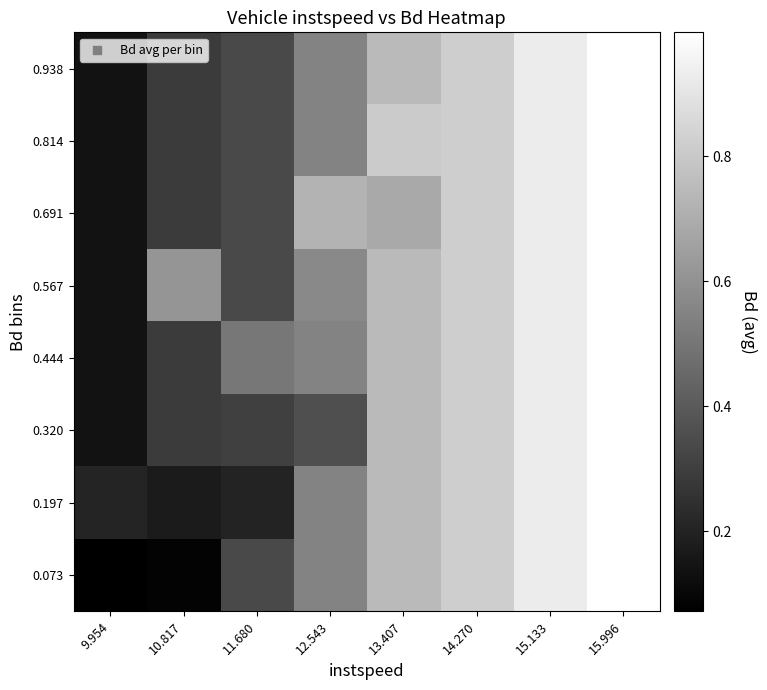

Reading left to right, what are all the values shown in this chart?

0.073: 9.954=0.1	10.817=0.1	11.680=0.3	12.543=0.5	13.407=0.7	14.270=0.8	15.133=0.9	15.996=1.0
0.197: 9.954=0.2	10.817=0.2	11.680=0.2	12.543=0.5	13.407=0.7	14.270=0.8	15.133=0.9	15.996=1.0
0.320: 9.954=0.1	10.817=0.3	11.680=0.3	12.543=0.4	13.407=0.7	14.270=0.8	15.133=0.9	15.996=1.0
0.444: 9.954=0.1	10.817=0.3	11.680=0.5	12.543=0.5	13.407=0.7	14.270=0.8	15.133=0.9	15.996=1.0
0.567: 9.954=0.1	10.817=0.6	11.680=0.3	12.543=0.6	13.407=0.7	14.270=0.8	15.133=0.9	15.996=1.0
0.691: 9.954=0.1	10.817=0.3	11.680=0.3	12.543=0.7	13.407=0.7	14.270=0.8	15.133=0.9	15.996=1.0
0.814: 9.954=0.1	10.817=0.3	11.680=0.3	12.543=0.5	13.407=0.8	14.270=0.8	15.133=0.9	15.996=1.0
0.938: 9.954=0.1	10.817=0.3	11.680=0.3	12.543=0.5	13.407=0.7	14.270=0.8	15.133=0.9	15.996=1.0